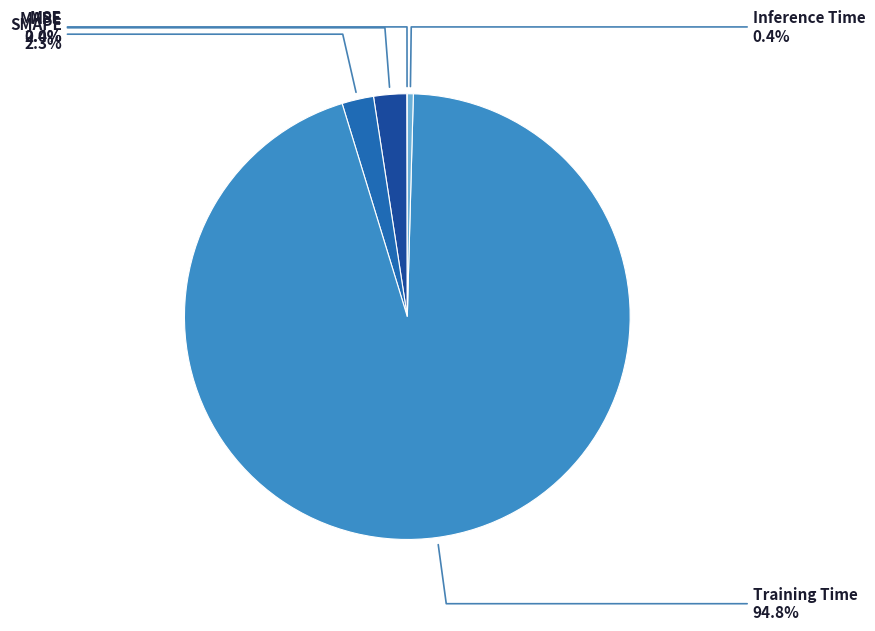

Is it true that Training Time is 95% of the pie?

True